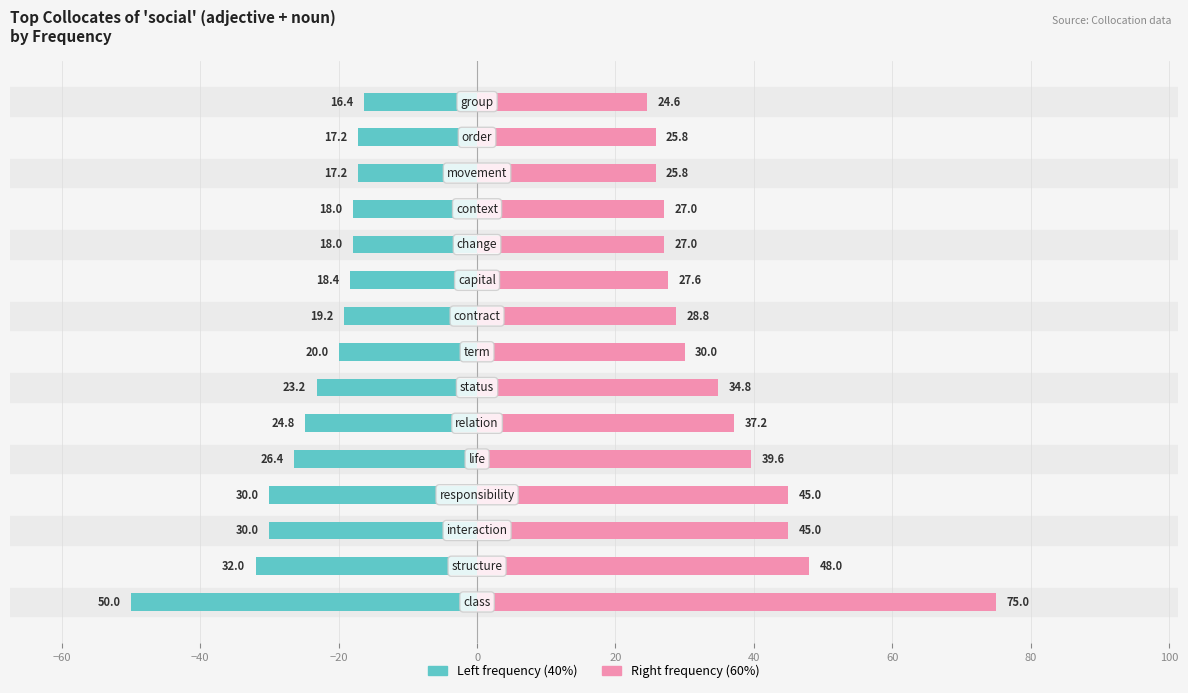

At 120, list the series in order from largest to smallest.

Right frequency (60%), Left frequency (40%)